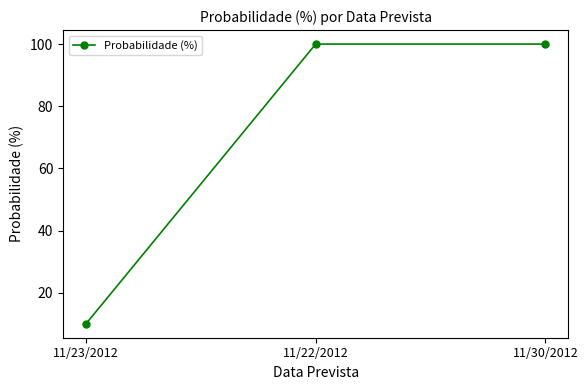

How many lines are shown in the chart?

1